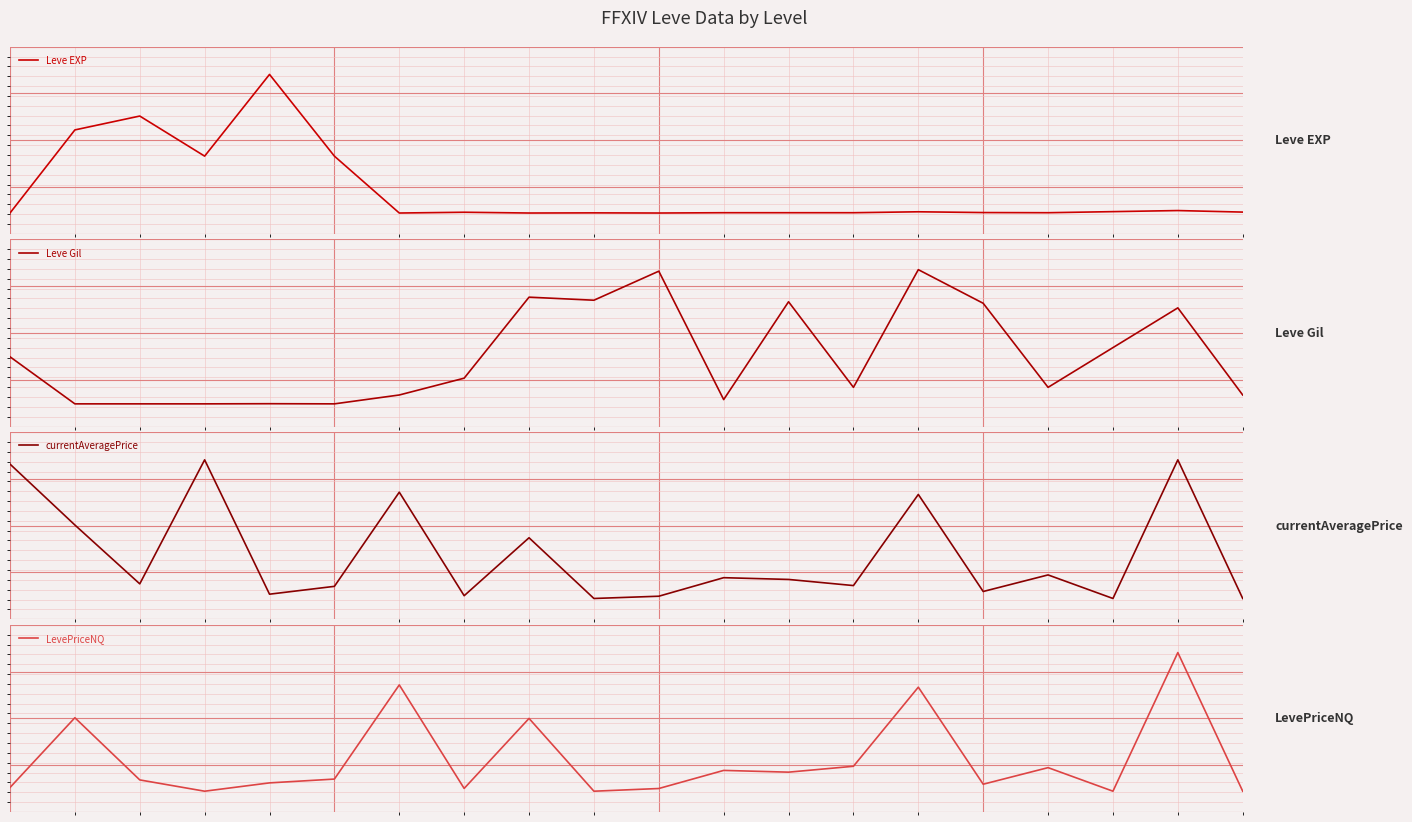

True or false: LevePriceNQ has more than 0 points higher than both neighbors.

True